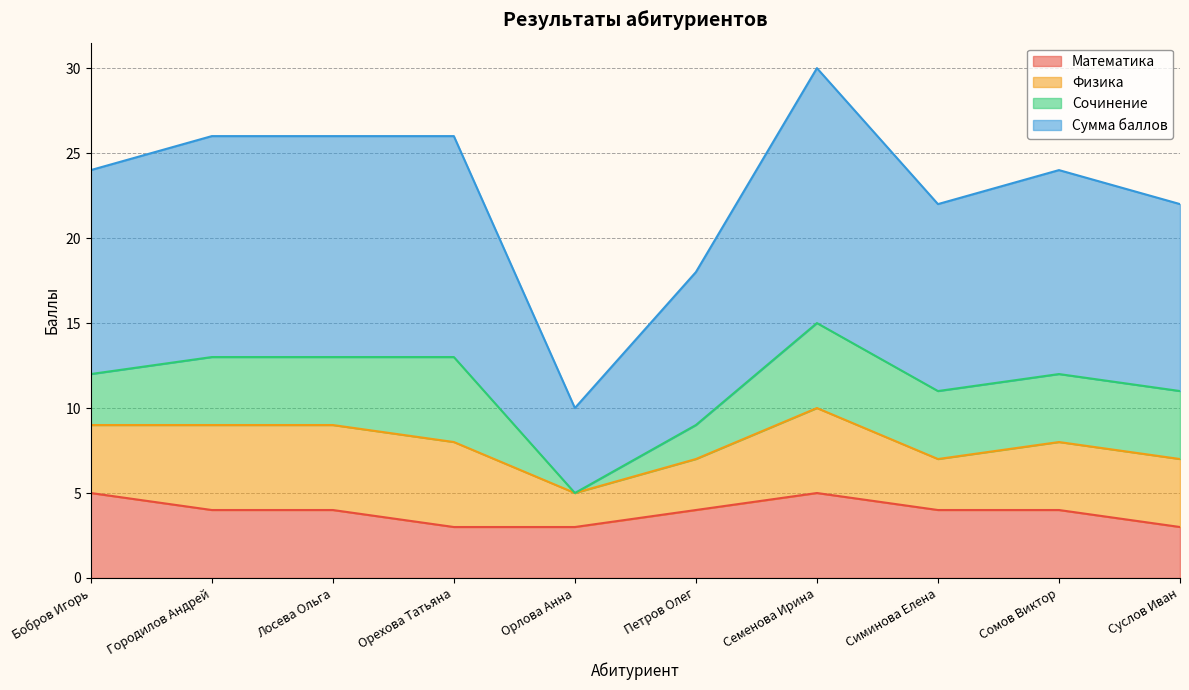

What is the label of the 3rd point from the right?

Симинова Елена